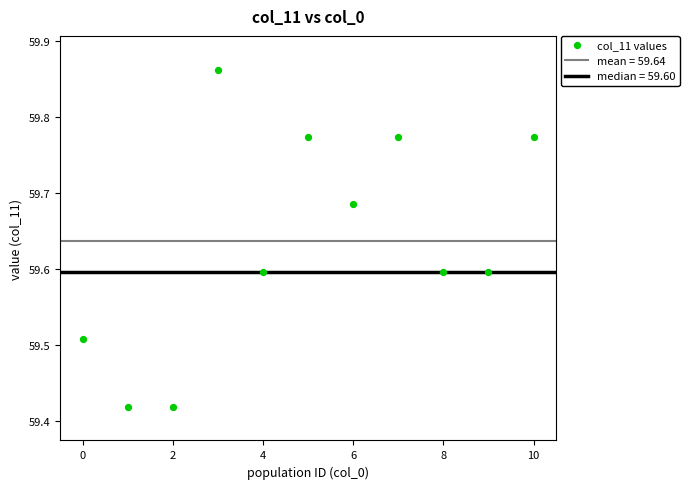

What is the range of Y values (max minus min)?

0.4